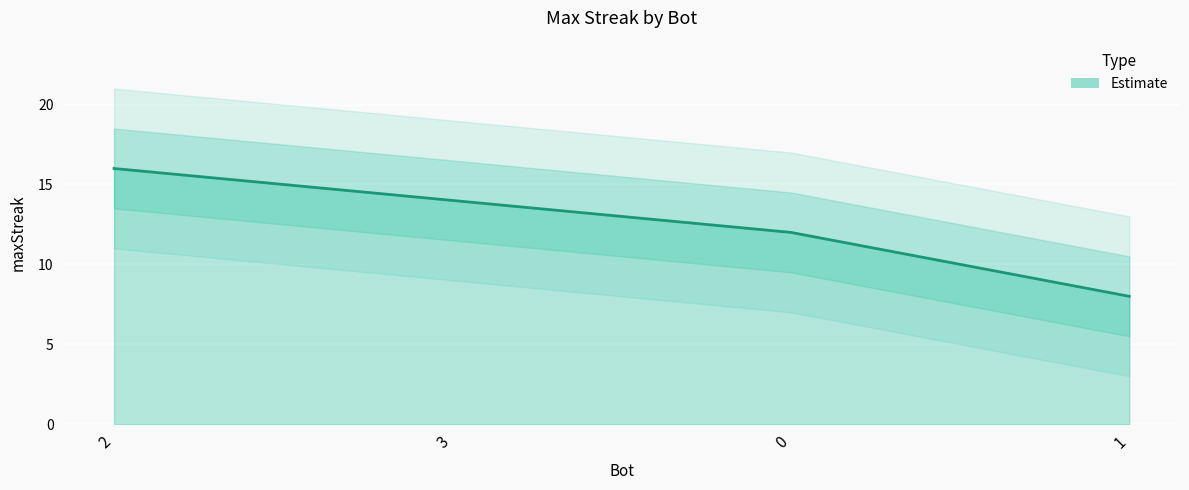

At which label does the data first exceed 14?

2